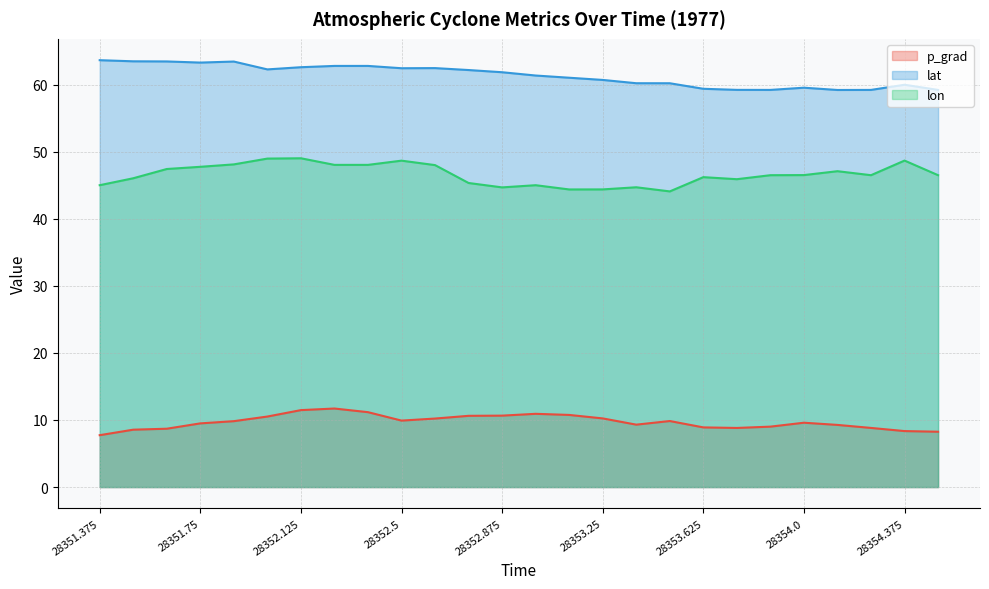

What is the difference between the highest and lowest values at 28352.5?

52.5